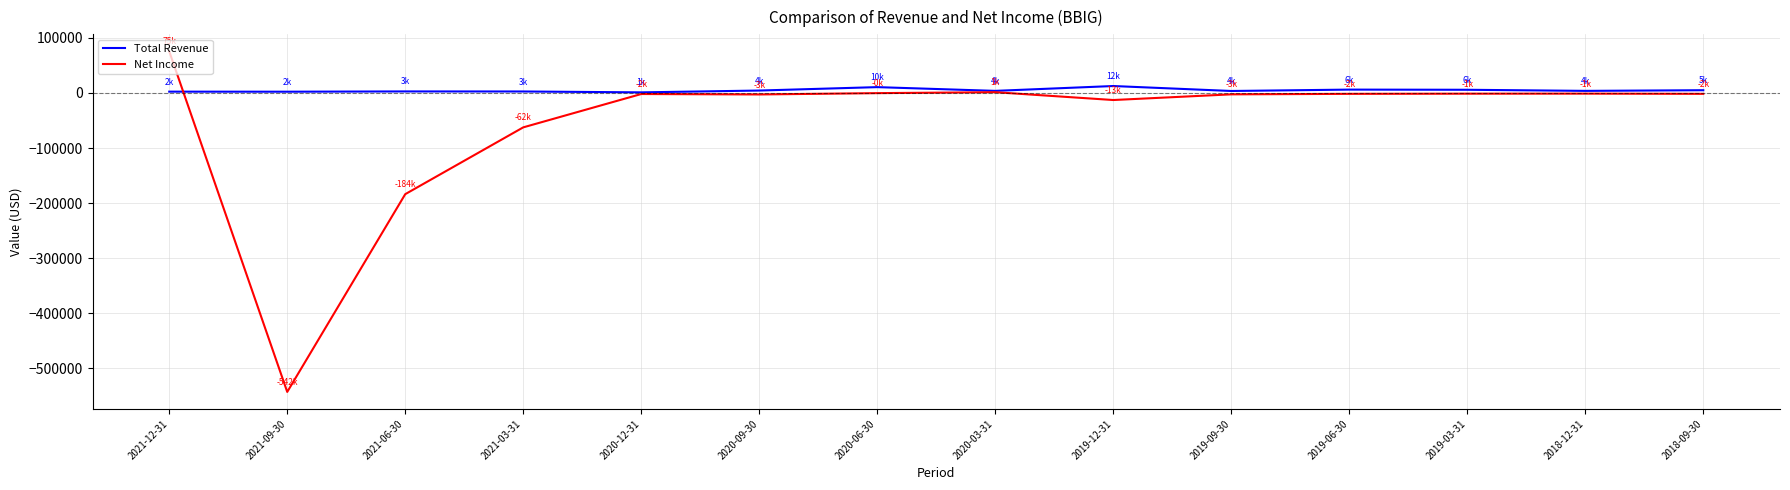

Rank the series by their average value, from lowest to highest.

Net Income, Total Revenue